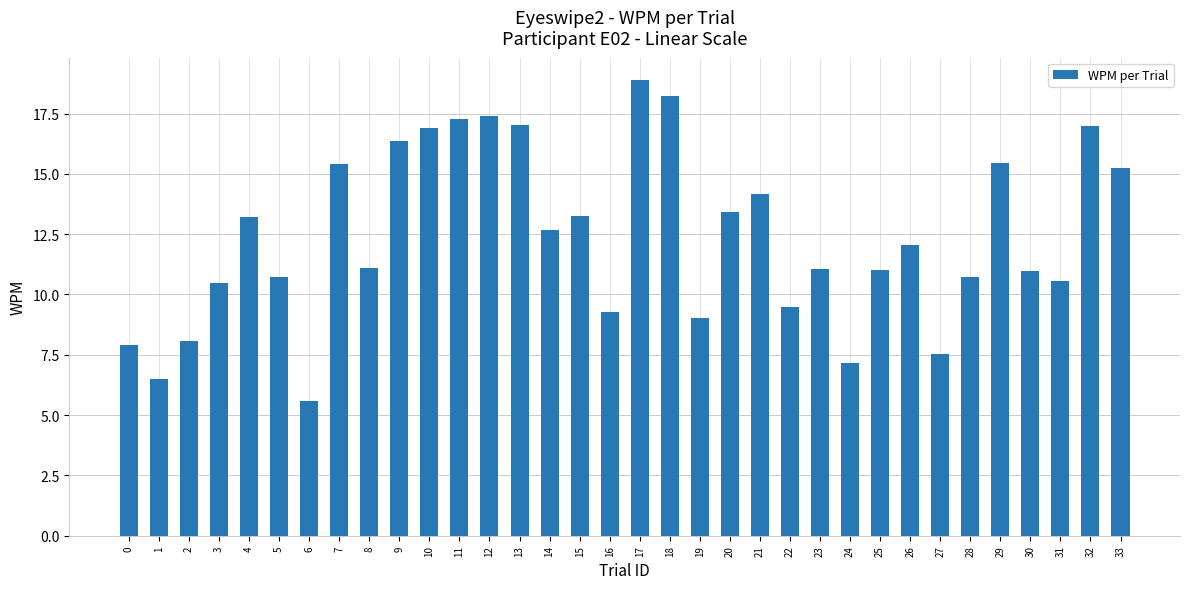

Which category has the lowest value across all series?

6